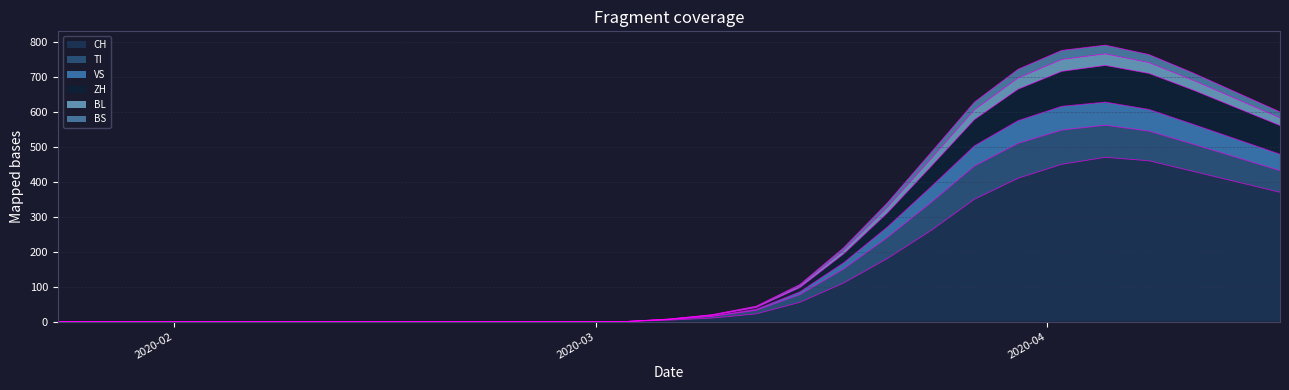

Does the chart display data point markers on the line(s)?

No